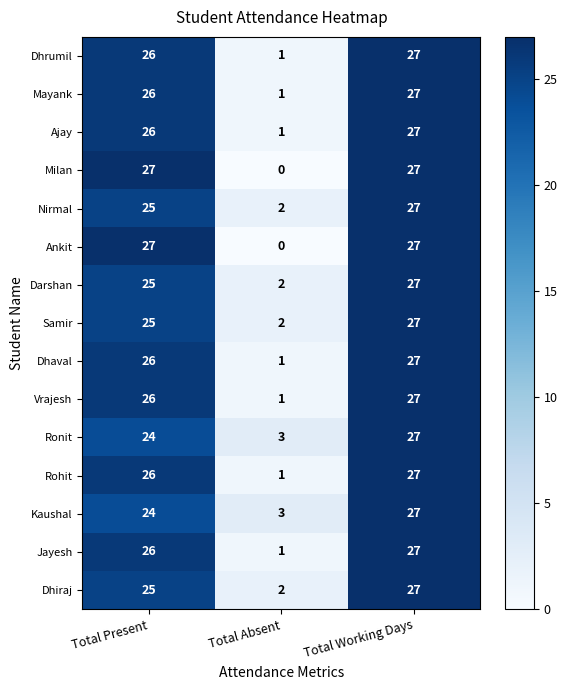

The value of Rohit at Total Absent is 2. True or false?

False